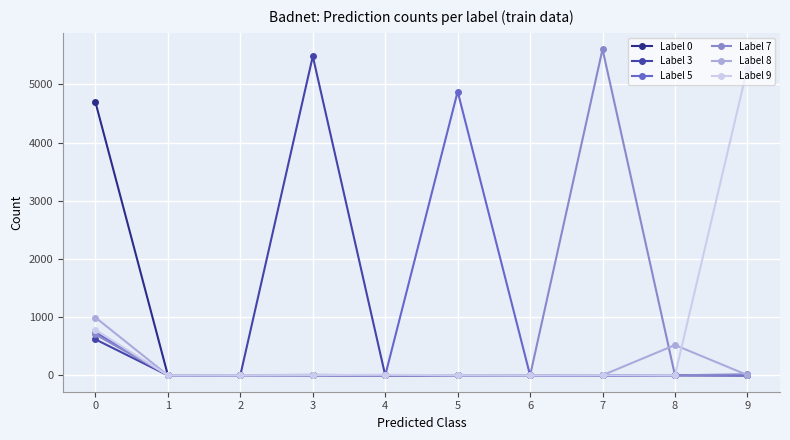

True or false: Label 7 has more than 1 points higher than both neighbors.

True